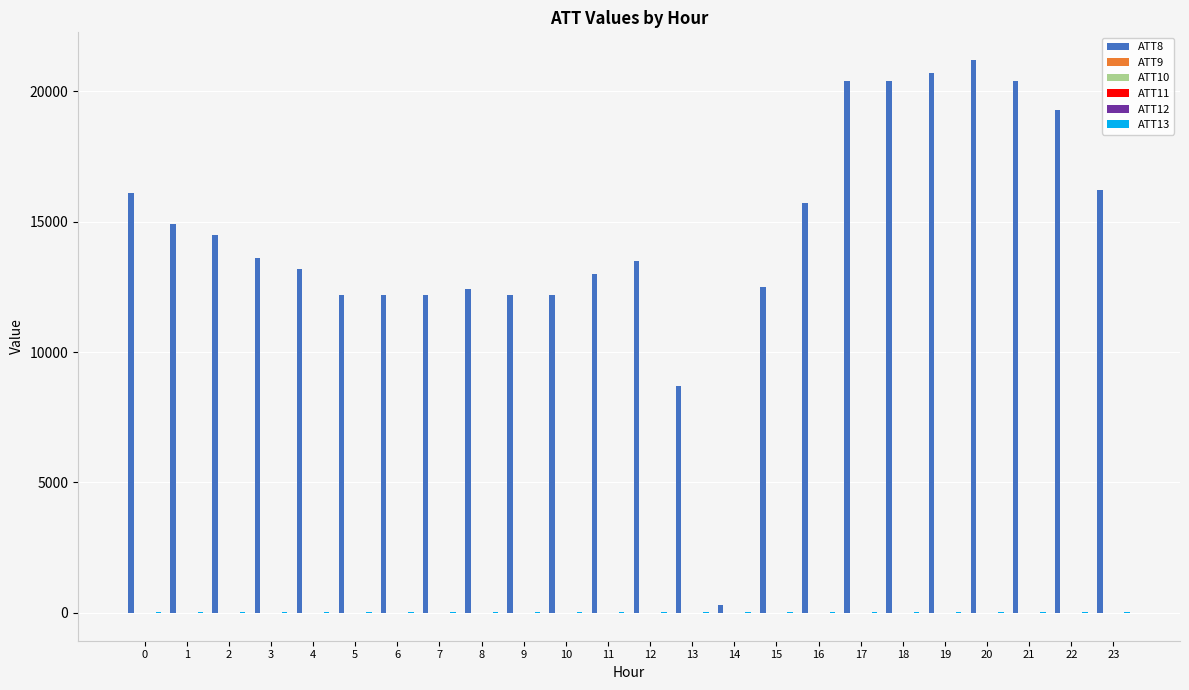

What is the greatest value displayed?

21200.0